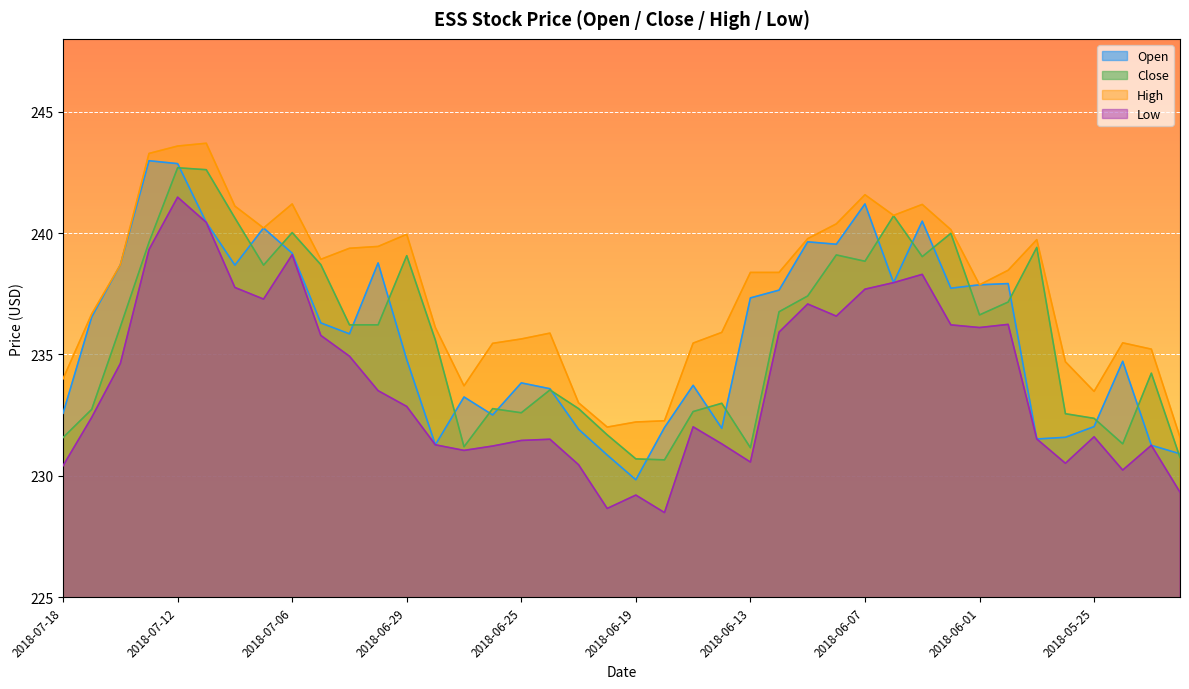

The value of low at 2018-07-10 is 368.8. True or false?

False